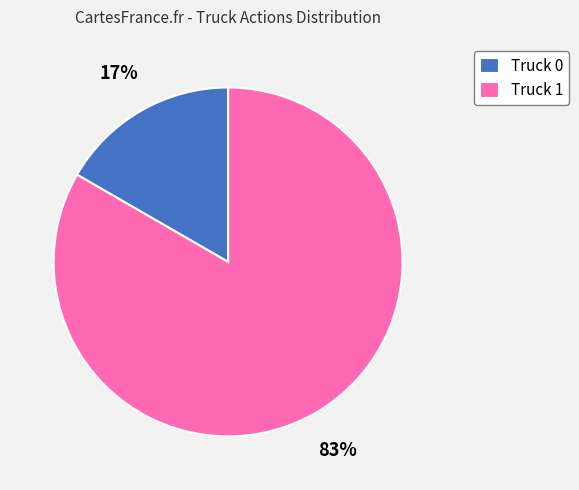

Does any single category account for the majority?

Yes